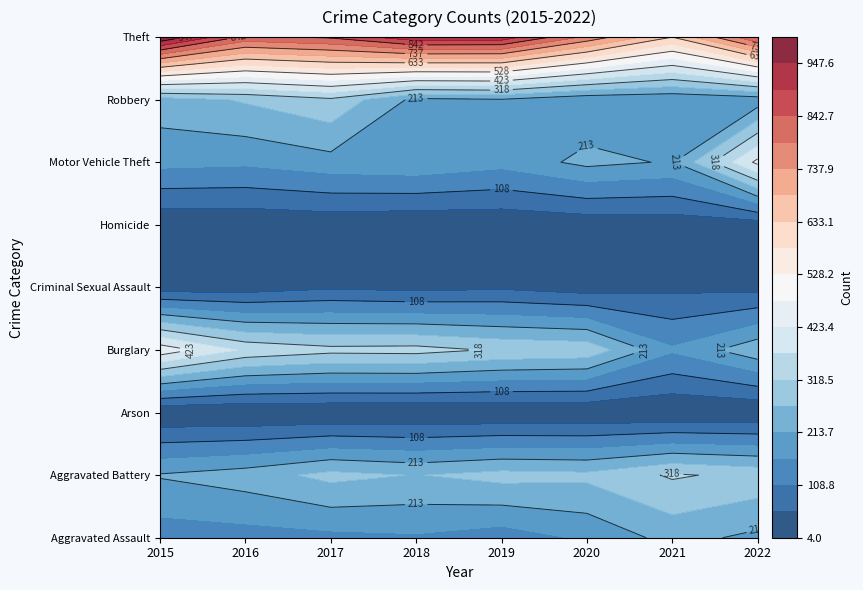

Rank the series at 2021 from lowest to highest value.

Arson, Homicide, Criminal Sexual Assault, Robbery, Burglary, Motor Vehicle Theft, Aggravated Assault, Aggravated Battery, Theft